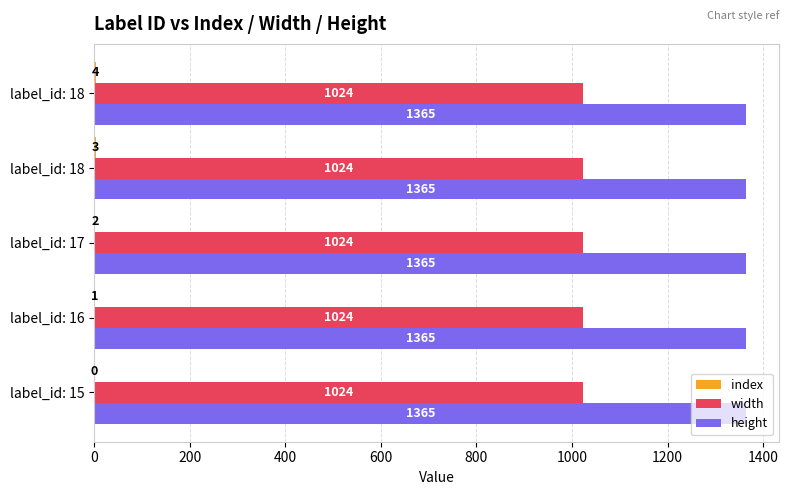

What is the value of the index bar at the 5th from the left?

4.0